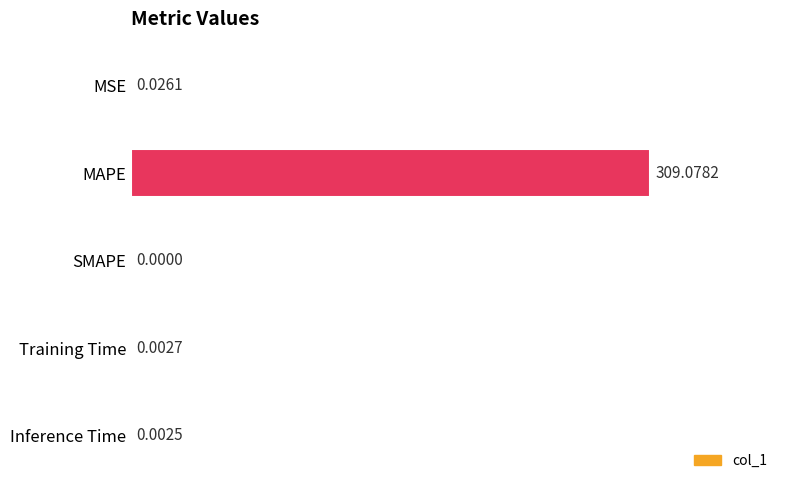

Count the number of categories in the chart.

5